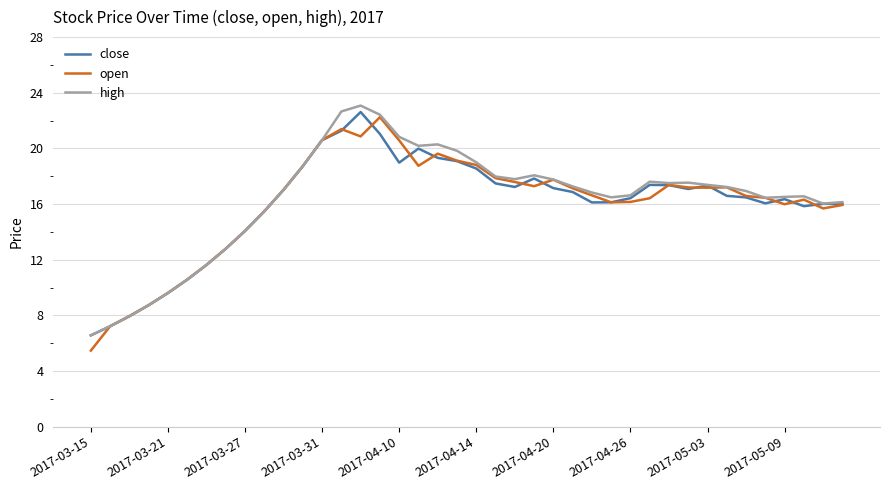

What is the highest value of the close series?

22.6